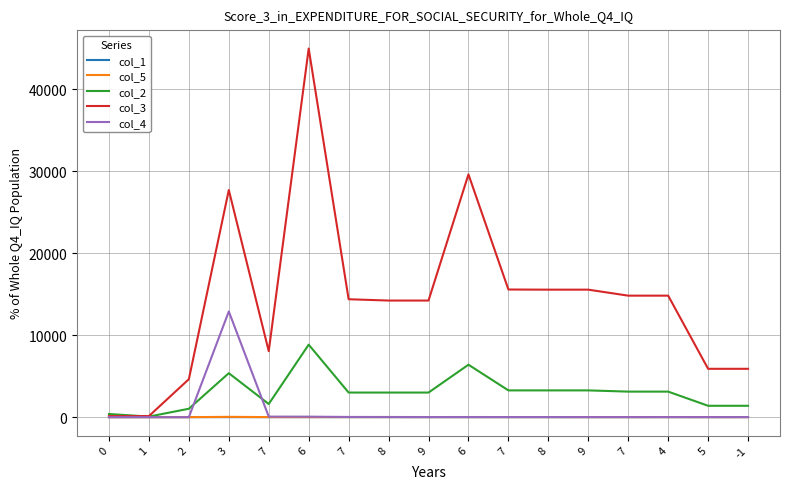

Reading left to right, what are all the values shown in this chart?

col_1: 0=0.0	1=0.0	2=0.0	3=0.4	7=0.4	6=0.0	7=0.3	8=0.1	9=0.0	6=0.0	7=0.1	8=0.1	9=0.0	7=0.0	4=1.1	5=0.0	-1=1.6
col_5: 0=-1.0	1=-1.0	2=-1.0	3=35.6	7=6.6	6=5.4	7=4.2	8=4.0	9=3.7	6=4.0	7=3.7	8=3.7	9=3.6	7=3.6	4=3.6	5=3.5	-1=3.5
col_2: 0=384.0	1=66.0	2=1026.0	3=5360.0	7=1602.0	6=8841.0	7=2998.0	8=2998.0	9=2998.0	6=6393.0	7=3262.0	8=3262.0	9=3262.0	7=3112.0	4=3112.0	5=1385.0	-1=1385.0
col_3: 0=128.0	1=128.0	2=4628.0	3=27696.0	7=8042.0	6=44948.0	7=14377.0	8=14217.0	9=14217.0	6=29604.0	7=15563.0	8=15545.0	9=15545.0	7=14815.0	4=14815.0	5=5894.0	-1=5894.0
col_4: 0=-1.0	1=-1.0	2=-1.0	3=12888.8	7=65.2	6=58.1	7=23.7	8=18.9	9=11.1	6=13.9	7=10.5	8=10.5	9=8.4	7=7.9	4=7.9	5=7.9	-1=7.9